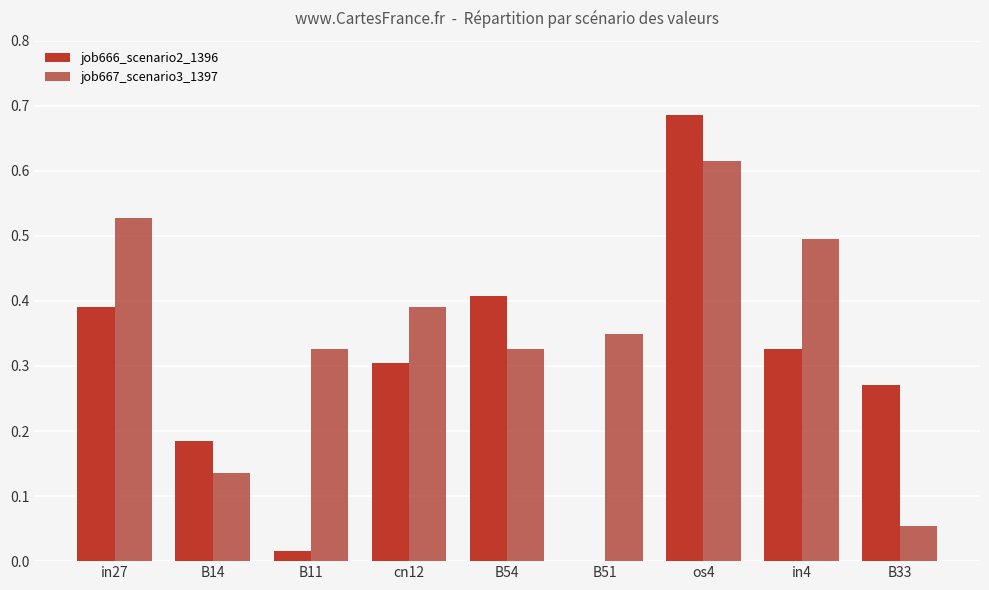

What are all the series names shown in the legend?

job666_scenario2_1396, job667_scenario3_1397